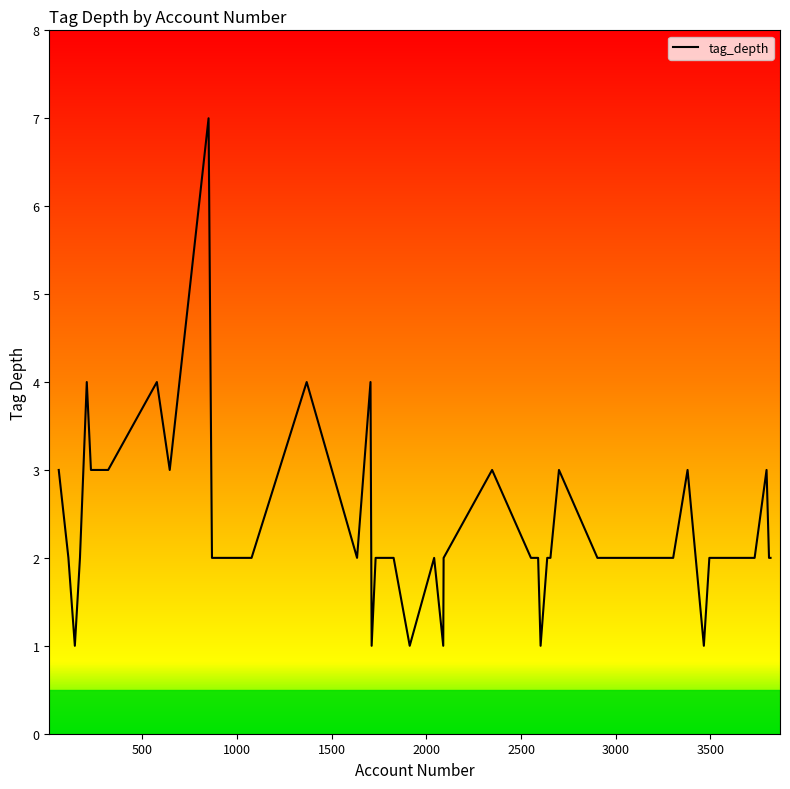

What is the maximum value shown in the chart?

7